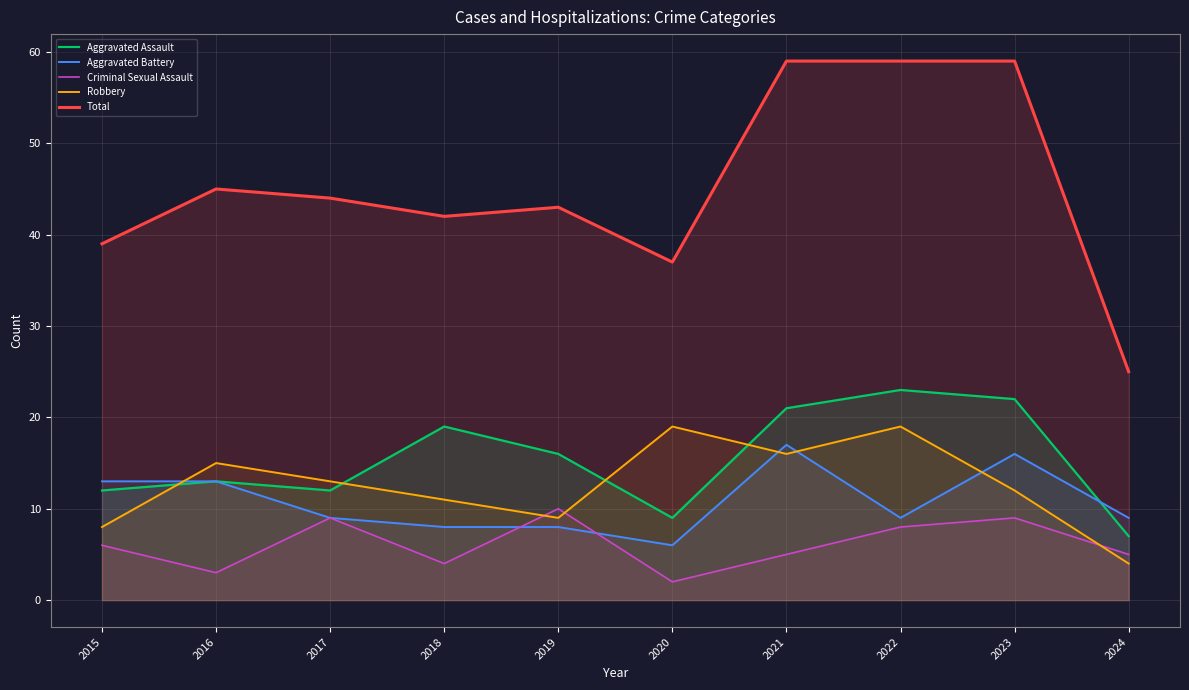

Where is the first local minimum for Criminal Sexual Assault?

2016